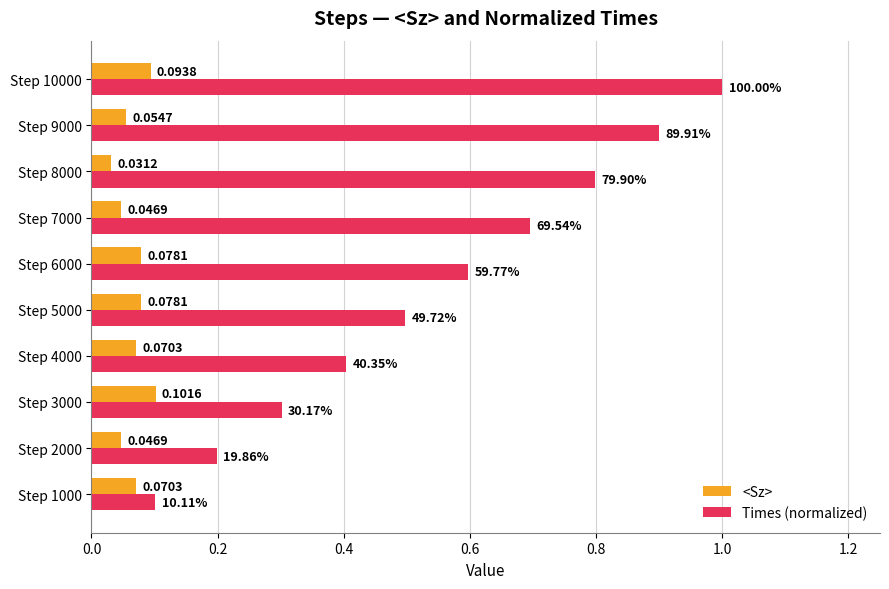

Which label corresponds to the largest value in the chart?

Step 10000